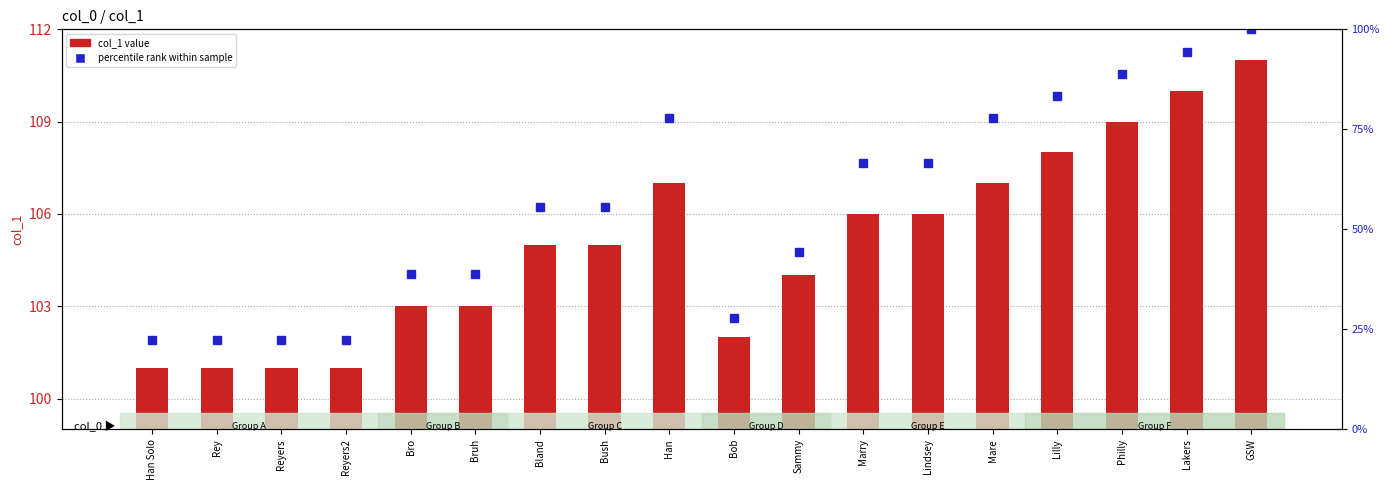

Does the chart contain stacked bars?

No